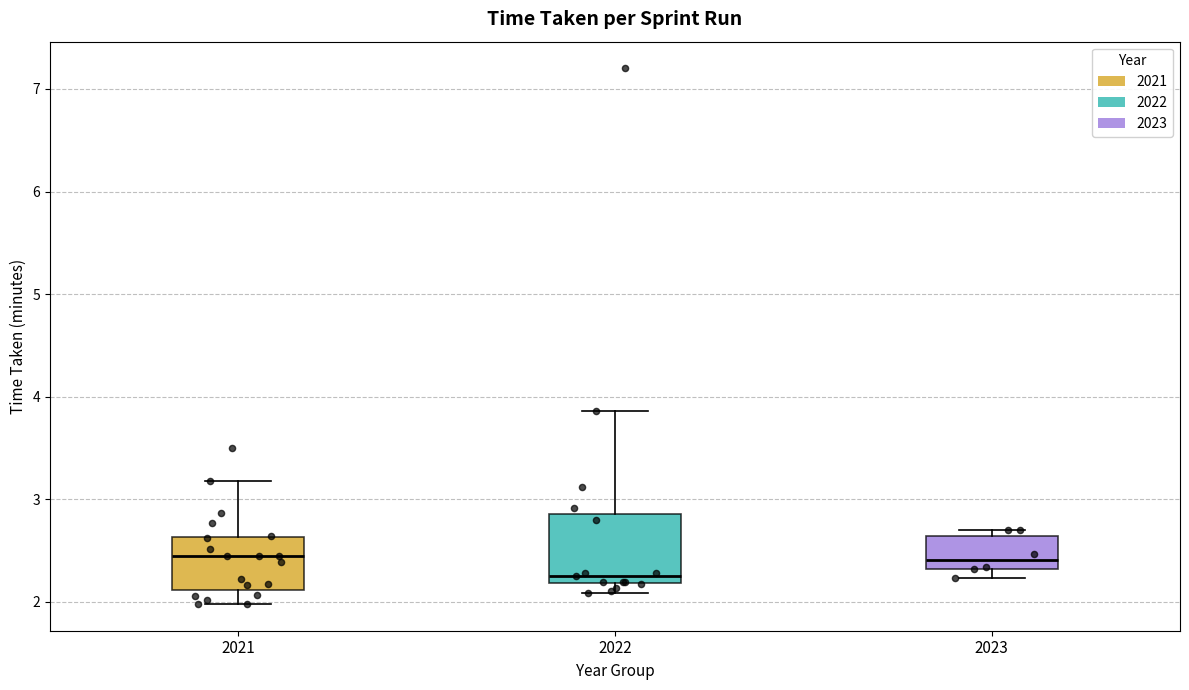

Where does the median line of the box at x = 2023 sit on the y-axis? The values are not printed on the chart, so give them approximately, as read against the axis.

2.4